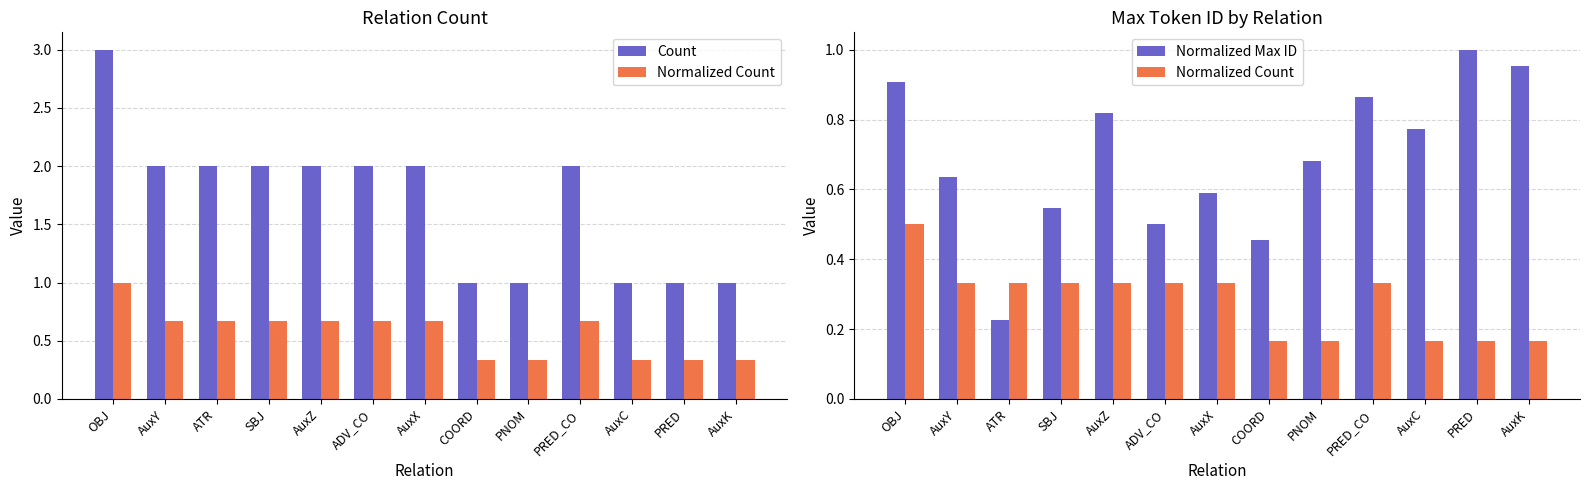

Rank the categories by Normalized Max ID value from highest to lowest.

PRED, AuxK, OBJ, PRED_CO, AuxZ, AuxC, PNOM, AuxY, AuxX, SBJ, ADV_CO, COORD, ATR